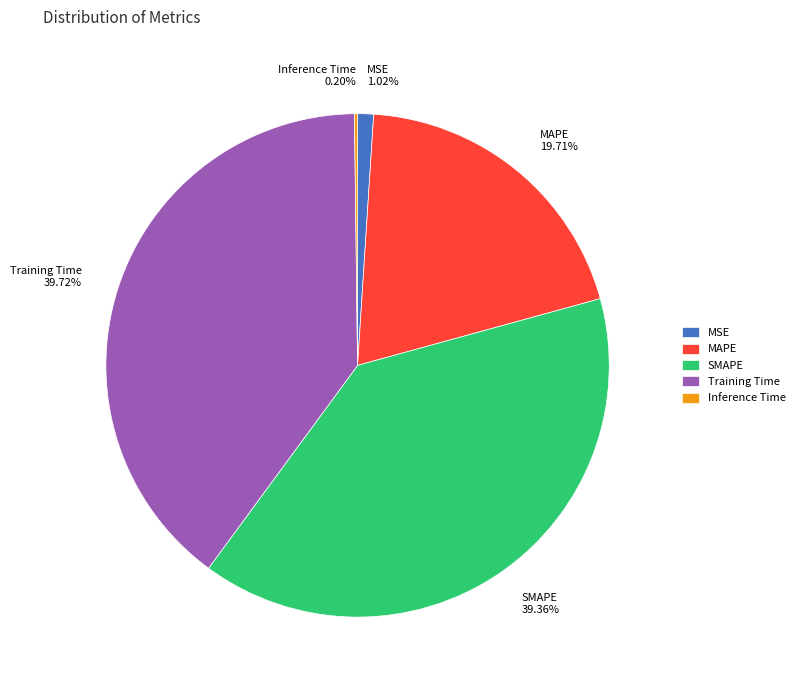

Is there a majority slice in this chart?

No